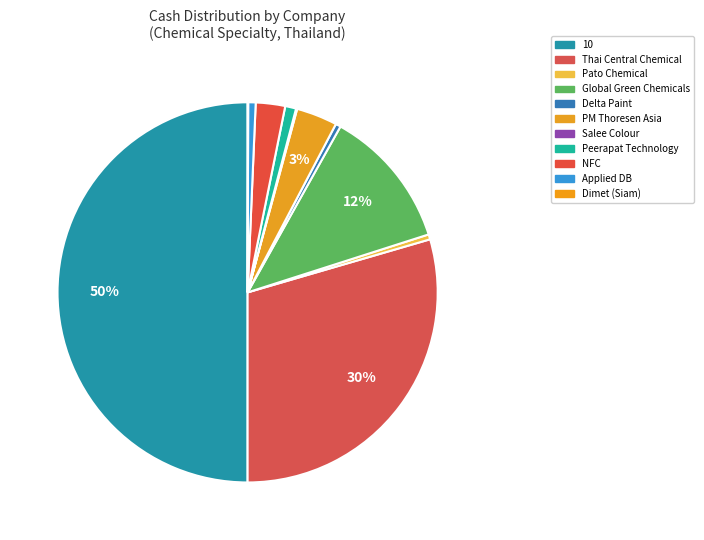

Is there a majority slice in this chart?

No